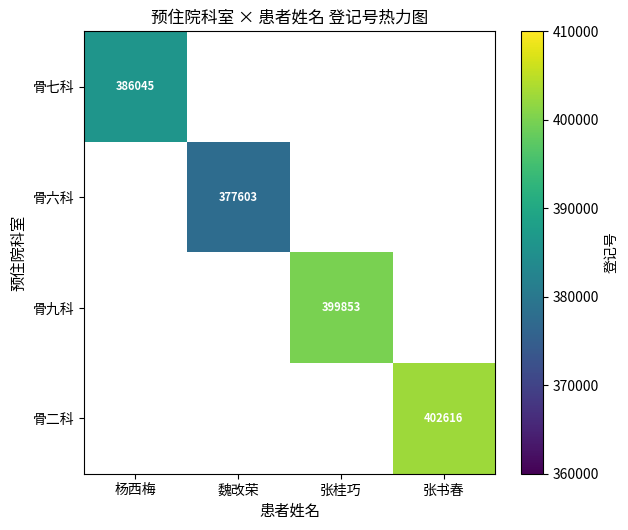

Which series has the largest range (max minus min)?

骨七科